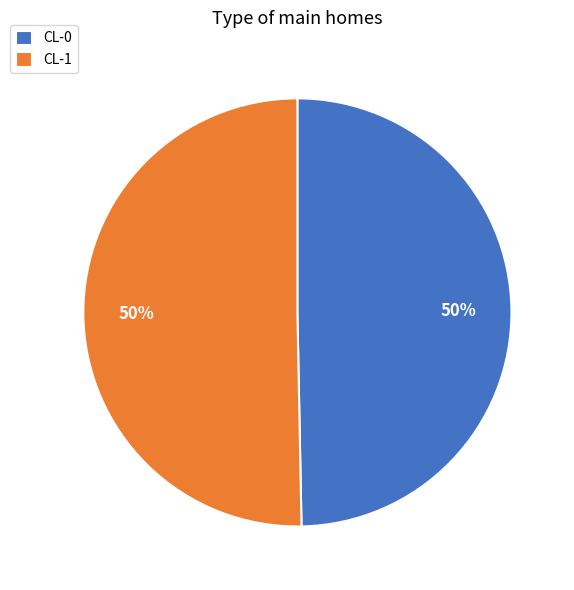

What percentage is the CL-1 slice, to the nearest percent?

50%